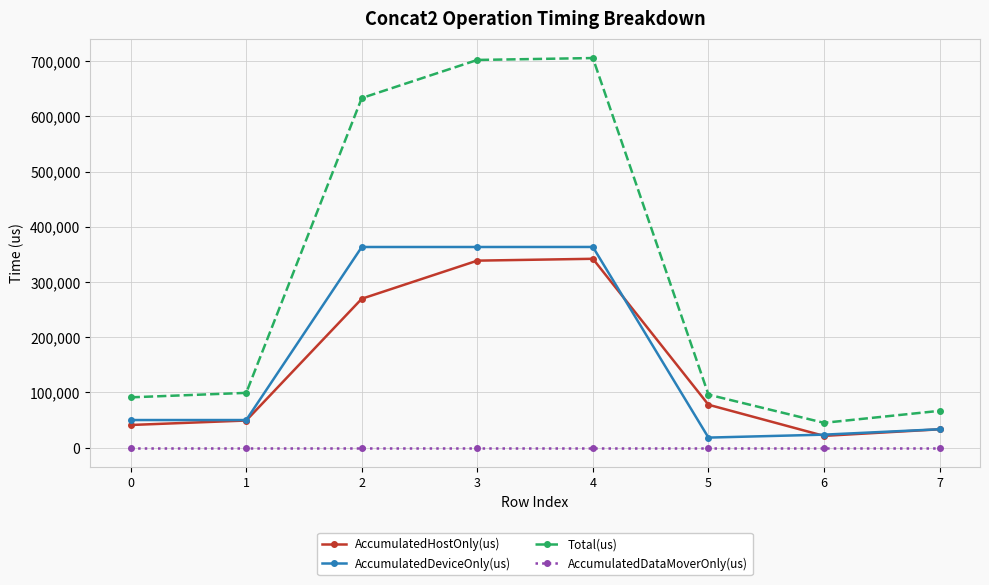

How many interior local valleys does the AccumulatedHostOnly(us) series have?

1